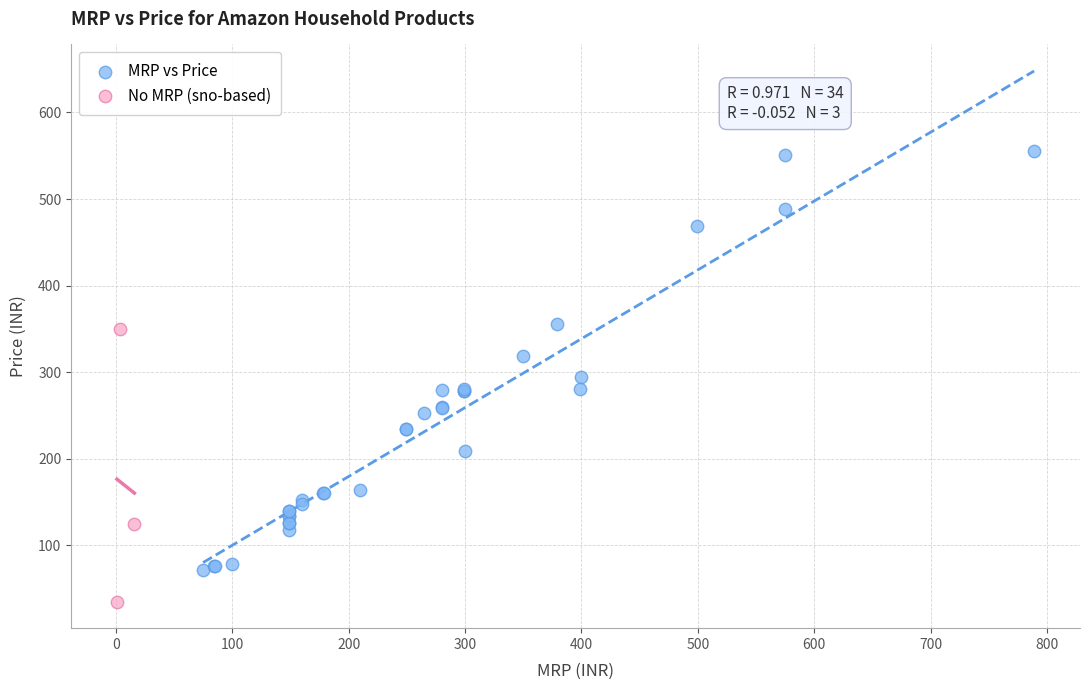

Which series has the largest Y range (max minus min)?

MRP vs Price